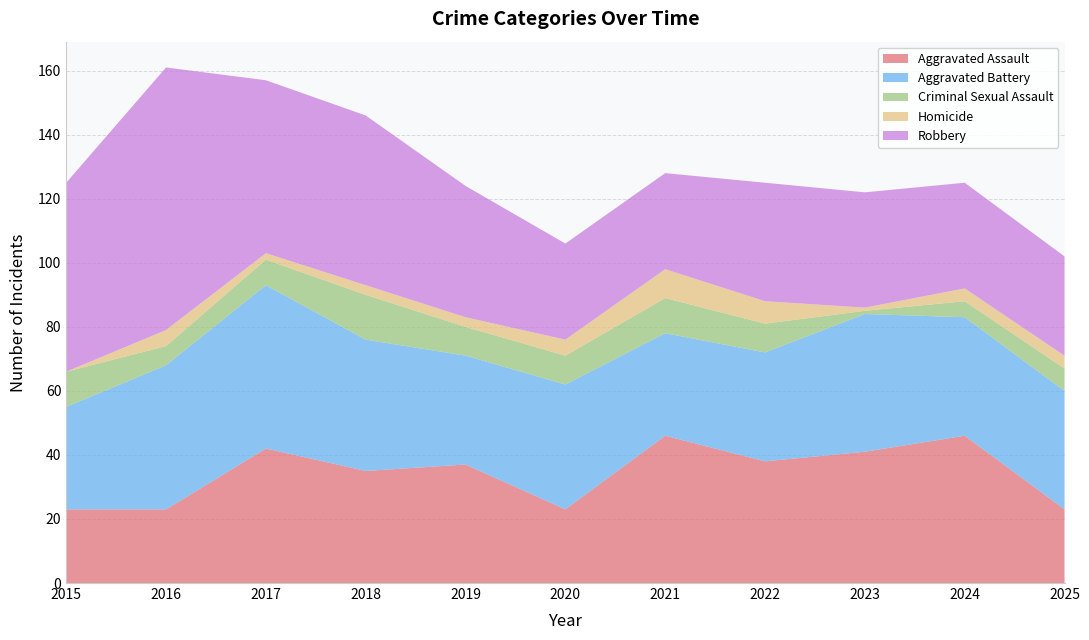

Reading left to right, transcribe all the data shown in this chart.

Aggravated Assault: 23	23	42	35	37	23	46	38	41	46	23
Aggravated Battery: 32	45	51	41	34	39	32	34	43	37	37
Criminal Sexual Assault: 11	6	8	14	9	9	11	9	1	5	7
Homicide: 0	5	2	3	3	5	9	7	1	4	4
Robbery: 59	82	54	53	41	30	30	37	36	33	31